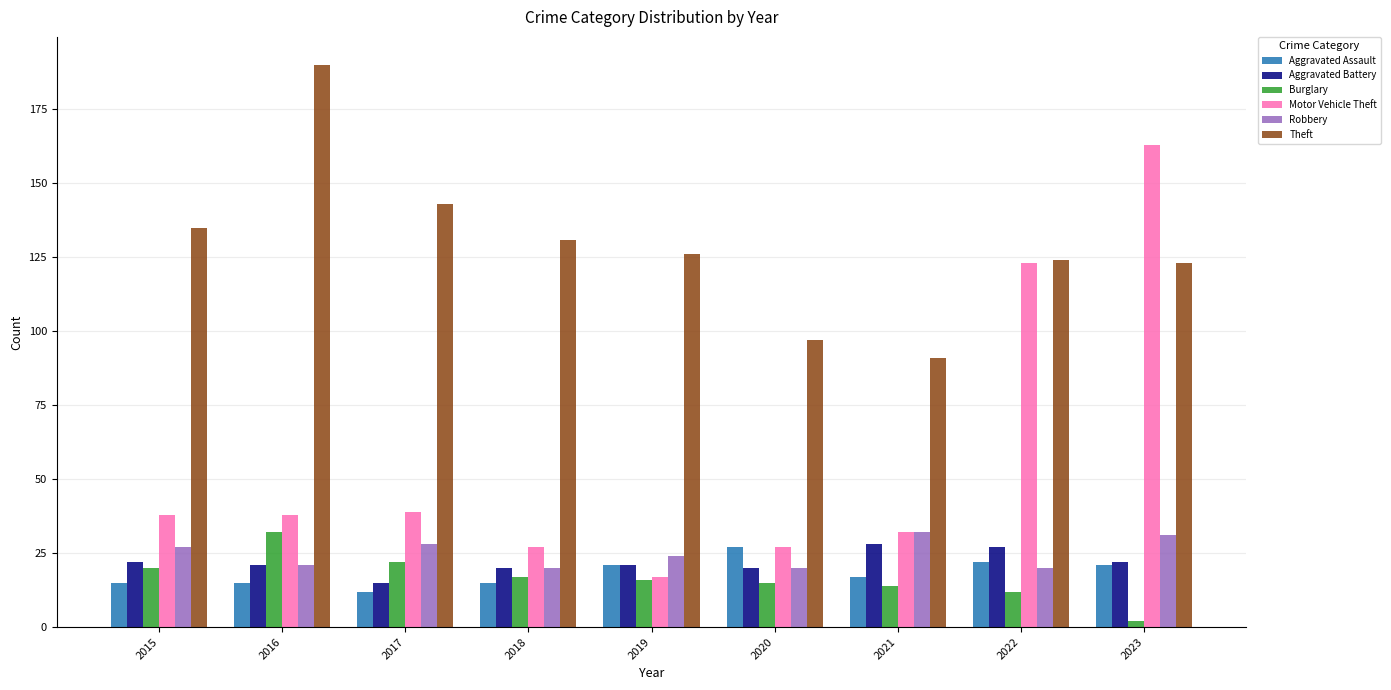

Between 2018 and 2019, which series saw the biggest shift?

Motor Vehicle Theft